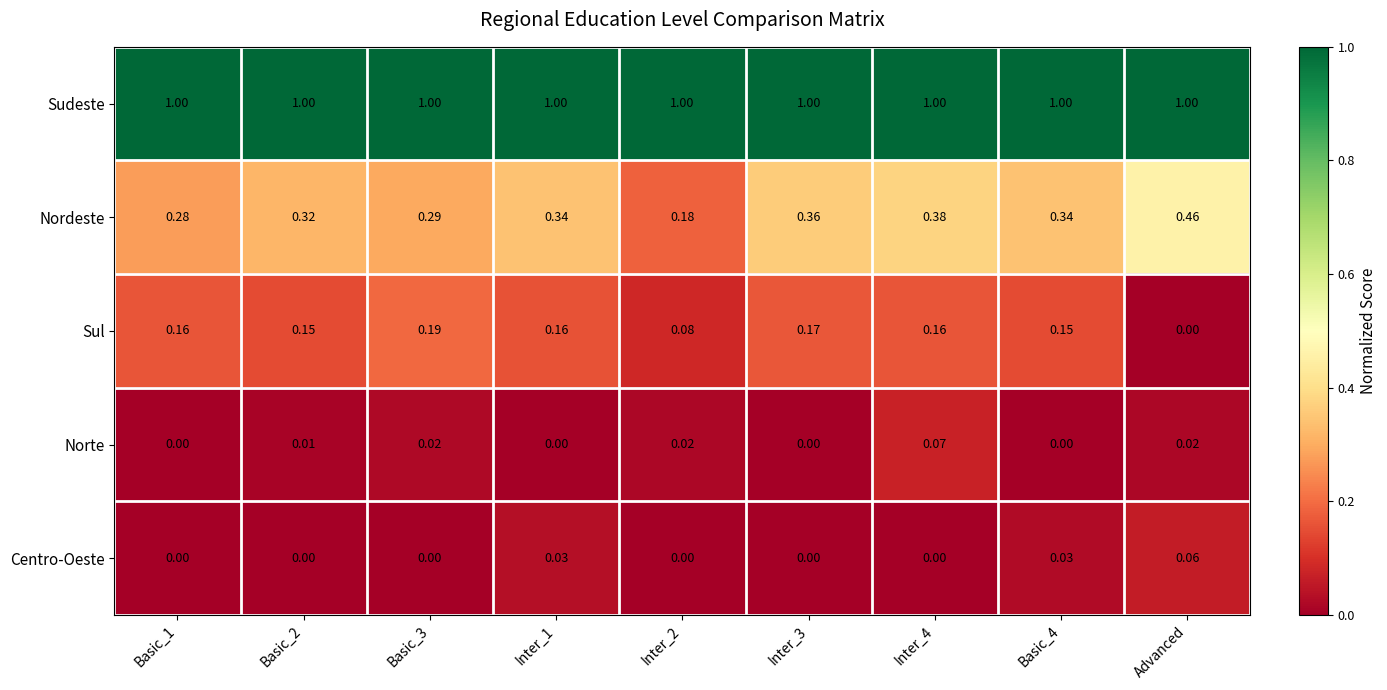

Which series changed the most between Inter_4 and Advanced?

Sul